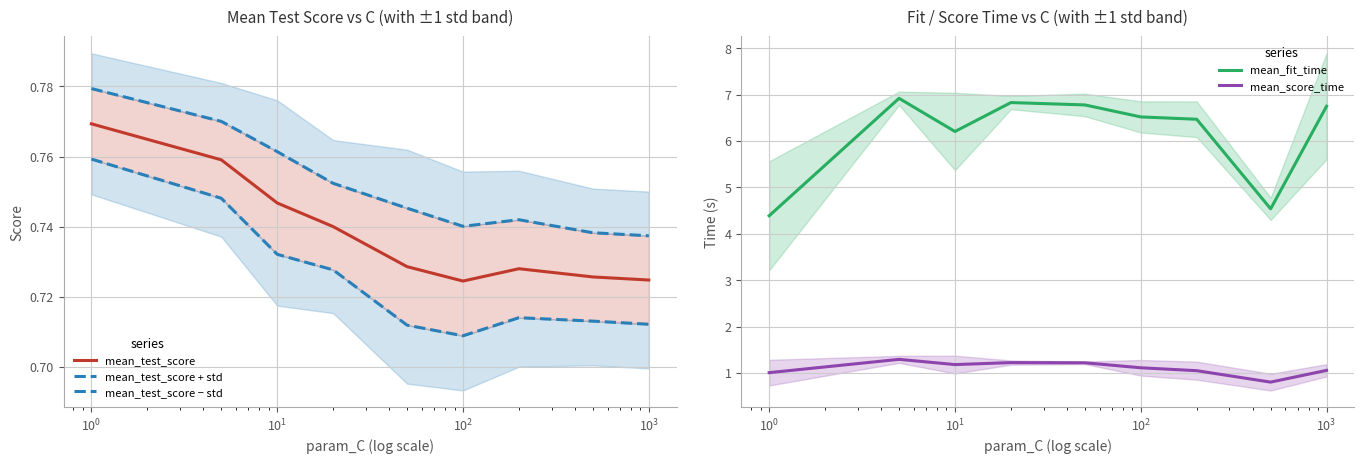

True or false: mean_fit_time and mean_score_time intersect in this chart.

False